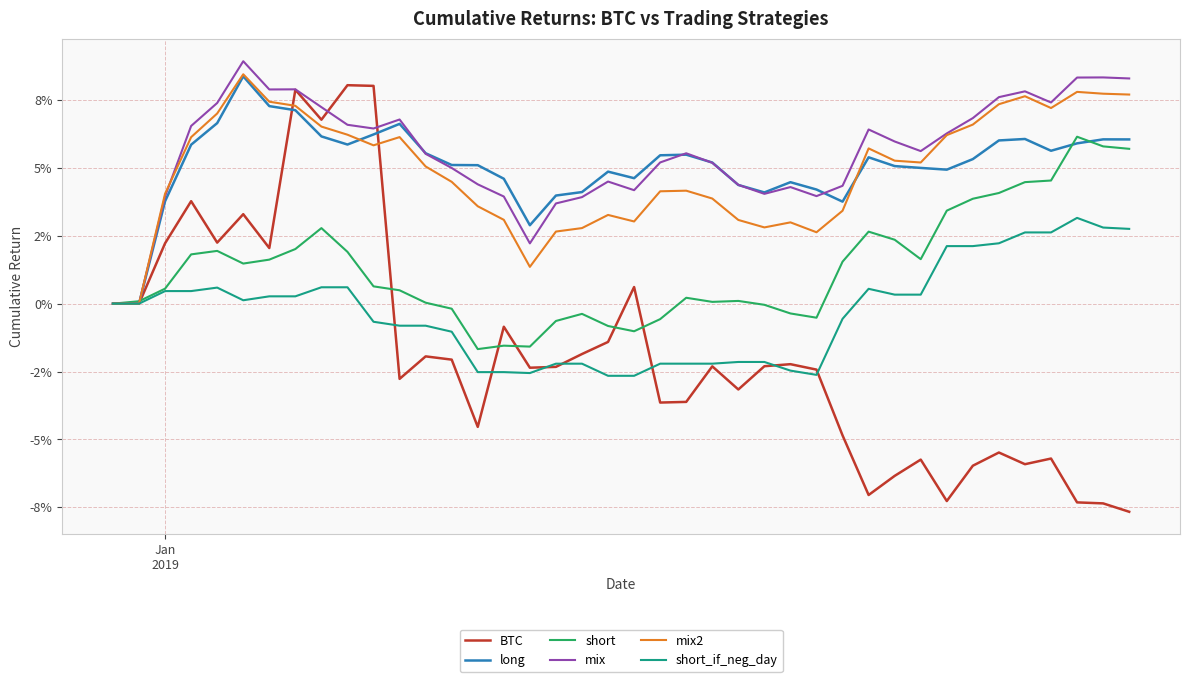

What is the difference between the maximum and minimum values in the short_if_neg_day series?

0.1